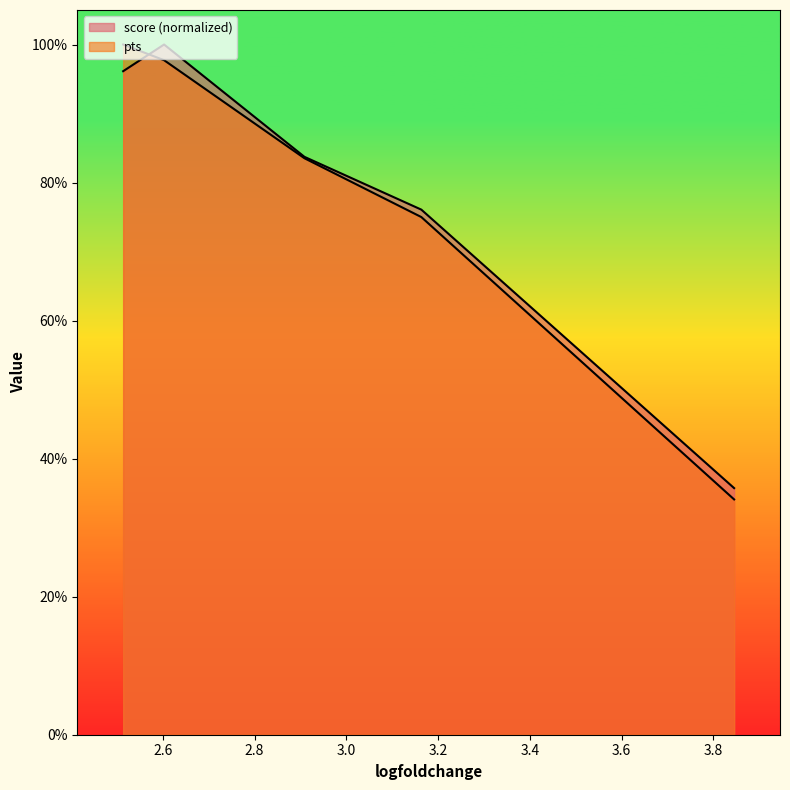

What is the sum of all pts values?

3.9